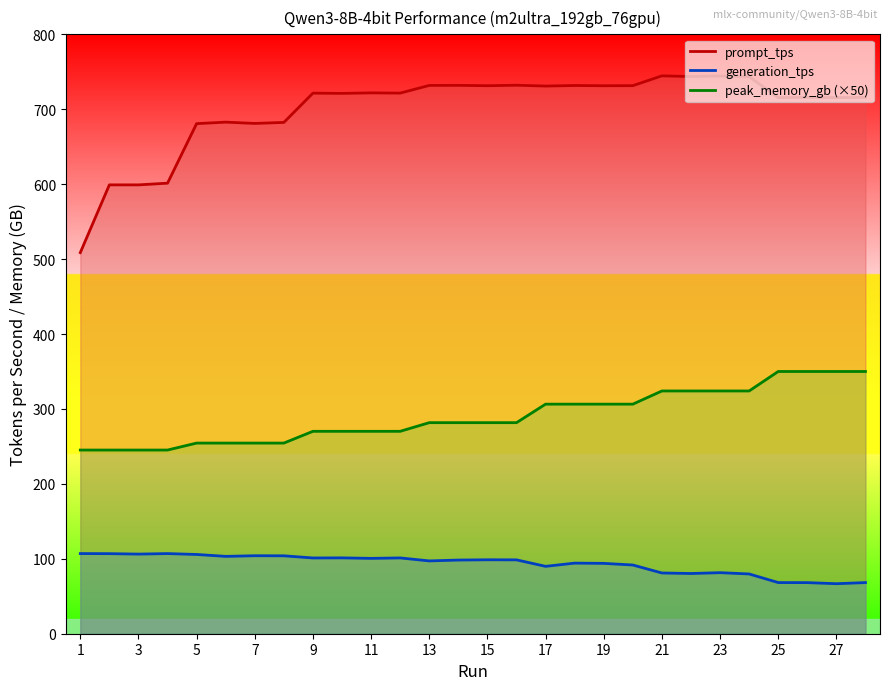

What is the value of the prompt_tps point at the 25th from the left?

715.5